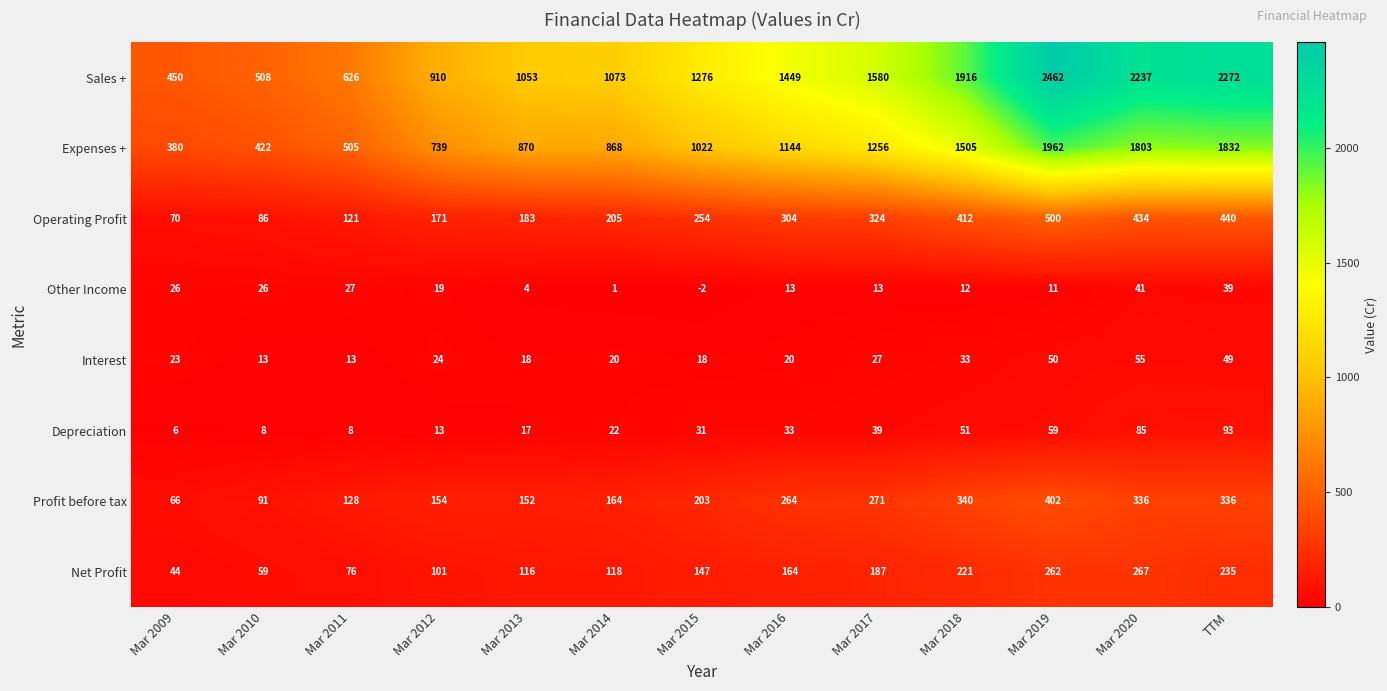

The Other Income series shows 15 at TTM. True or false?

False